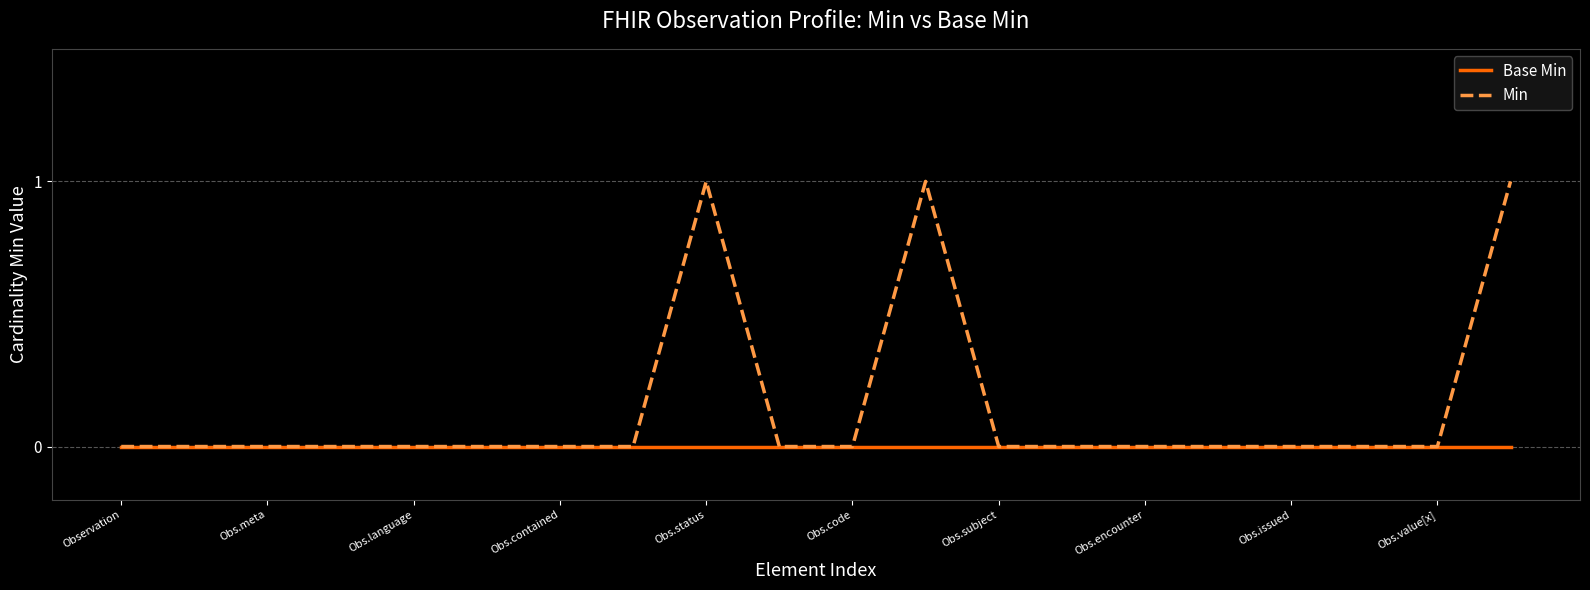

Which series has the largest total across all categories?

Min